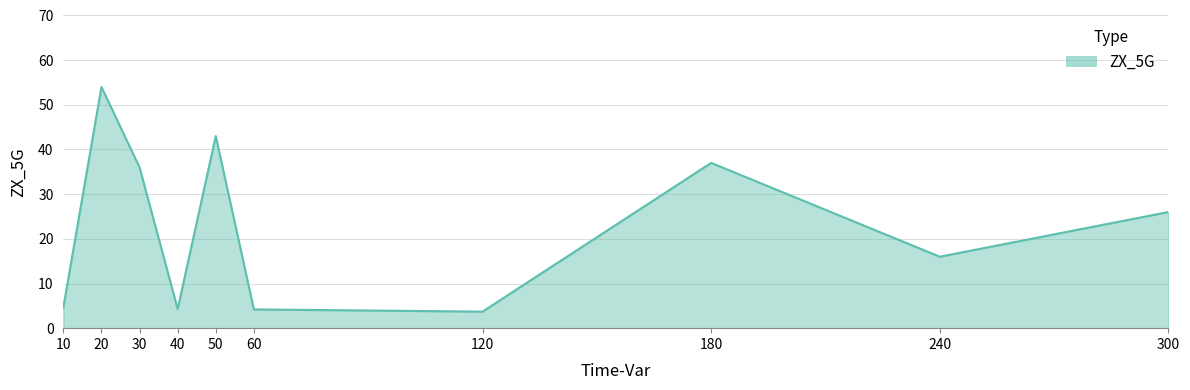

Between 20 and 40, which is larger?

20